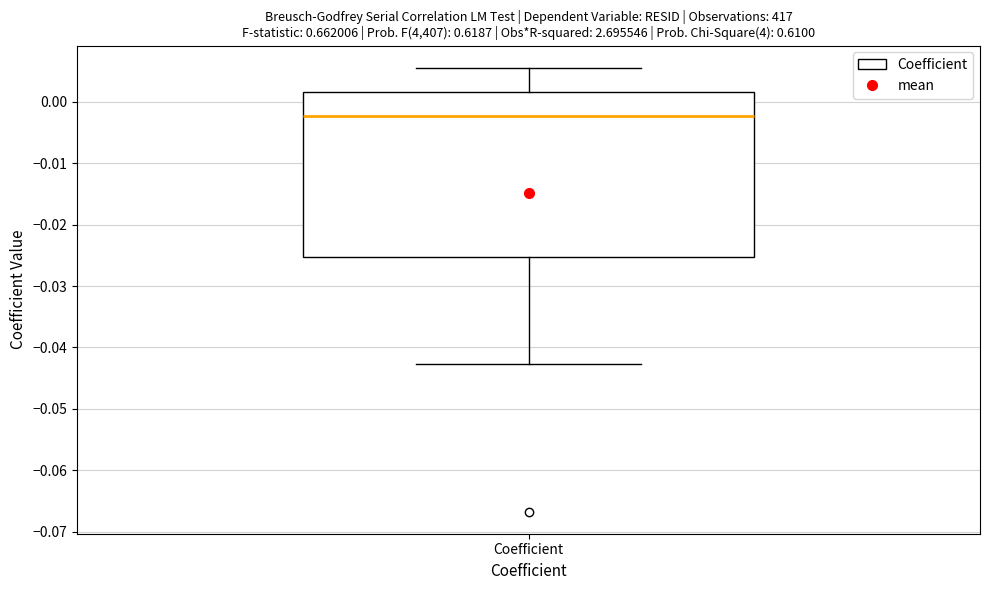

Where does the median line of the box for Coefficient sit on the y-axis? The values are not printed on the chart, so give them approximately, as read against the axis.

-0.002